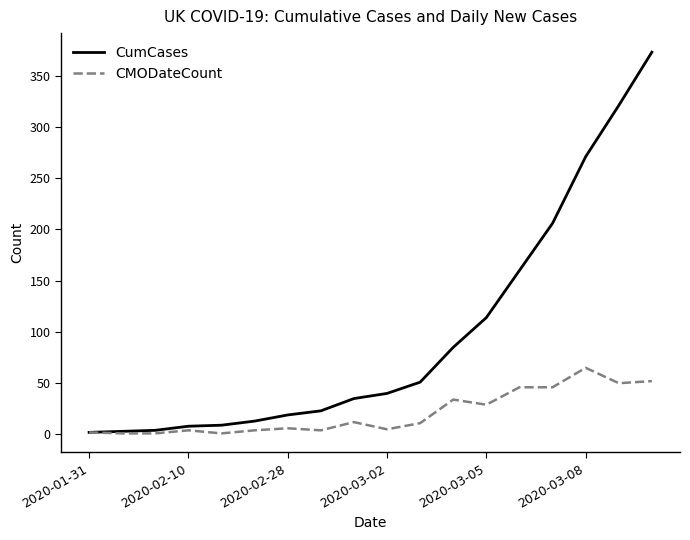

Which series has the widest spread of values?

CumCases